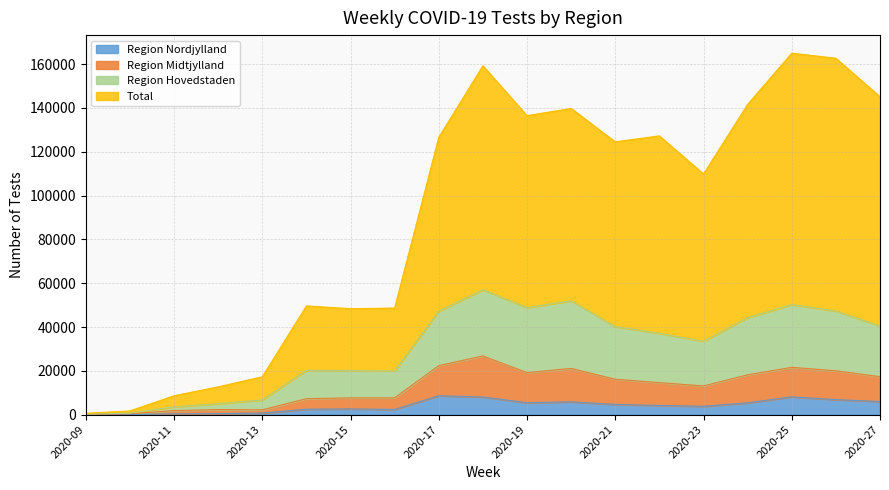

In Region Hovedstaden, how many points are lower than both neighbors (excluding endpoints)?

3